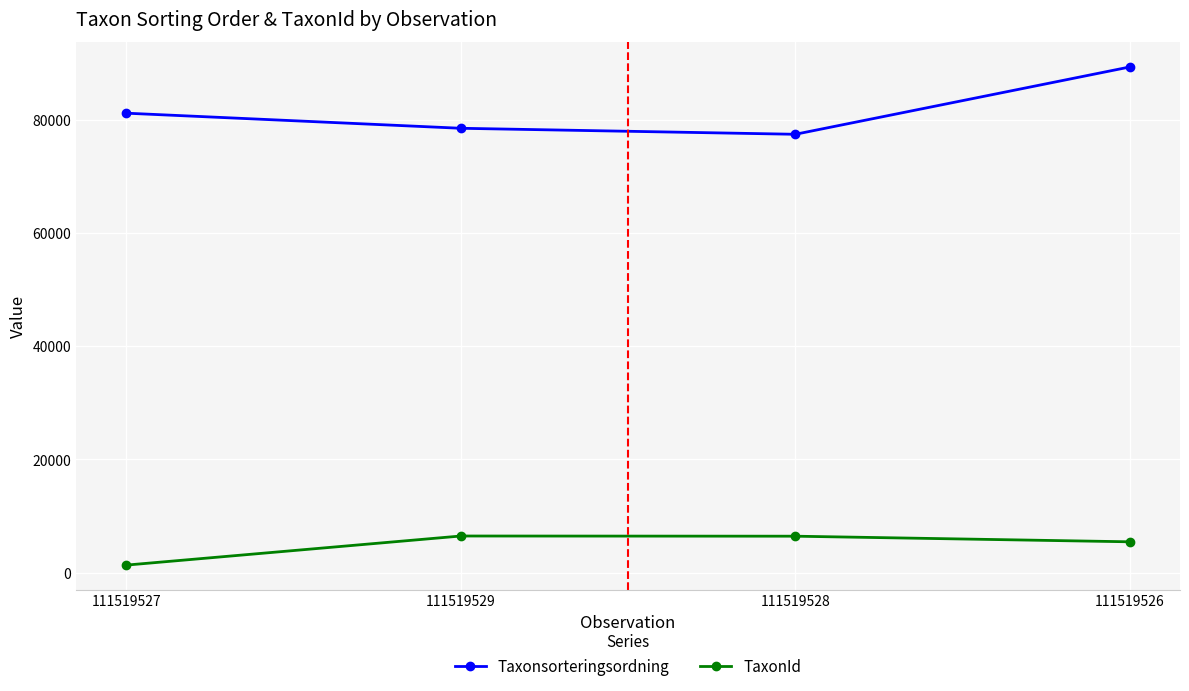

True or false: TaxonId and Taxonsorteringsordning cross at least once.

False